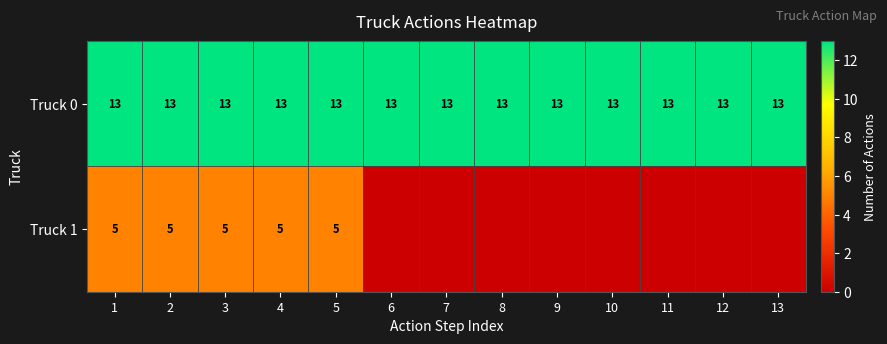

What is the sum of the Truck 0 values at 5 and 12?

26